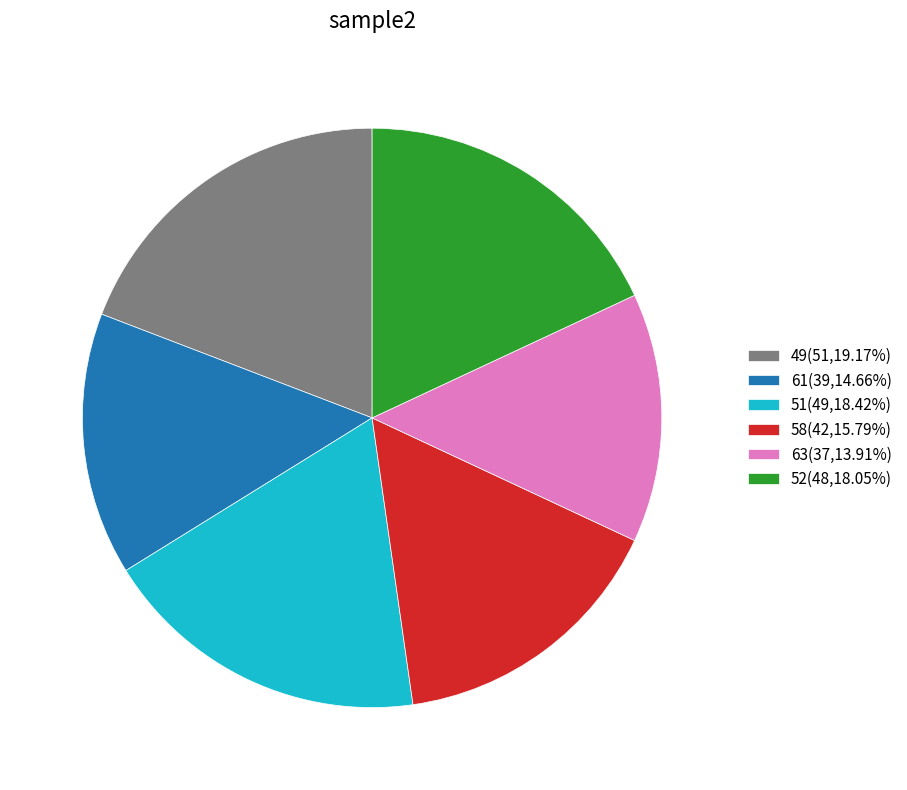

Is the sum of 61(39,14.66%) and 52(48,18.05%) greater than half?

No